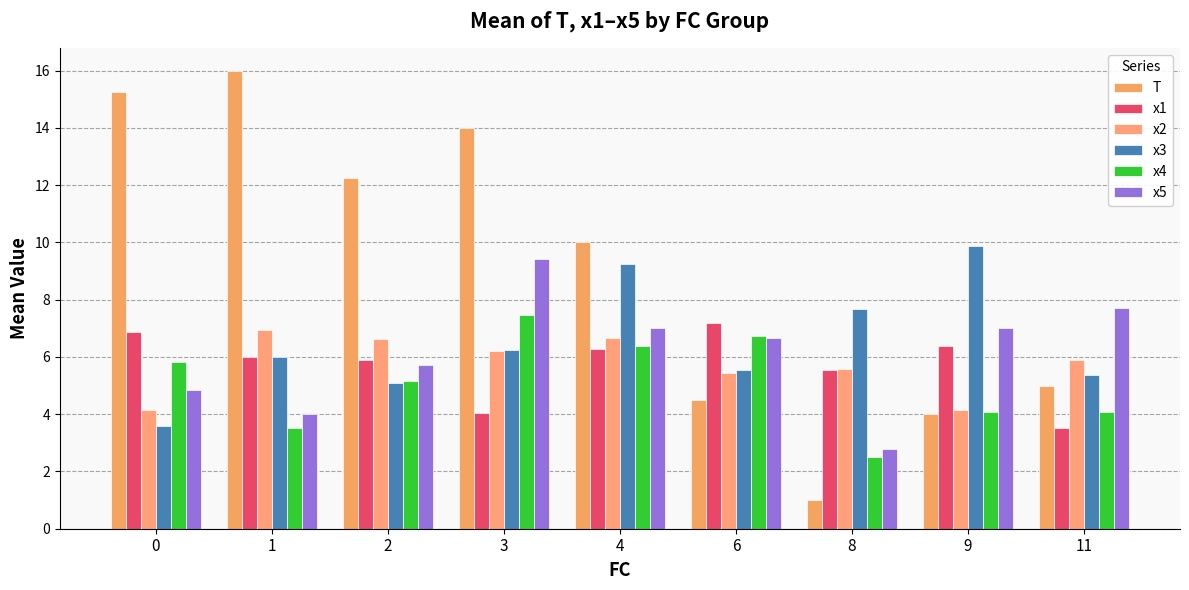

What is the average value of the x2 series?

5.7